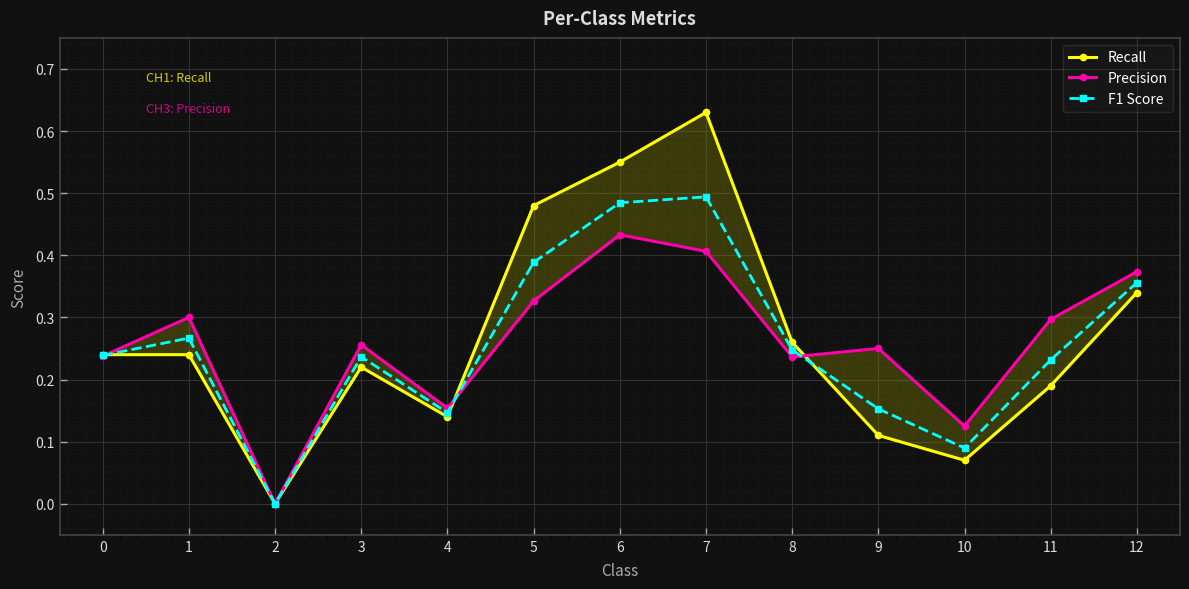

The value of Precision at 0 is 0.4. True or false?

False